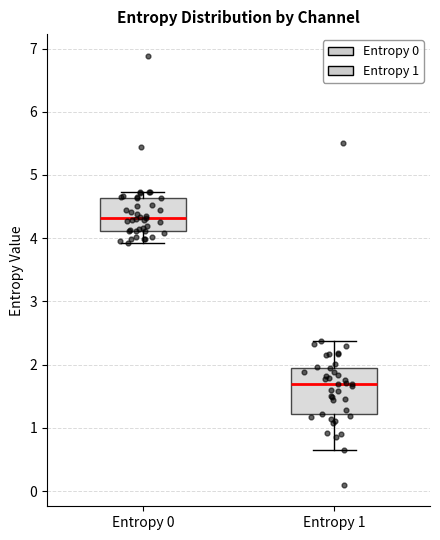

Reading left to right, read every box against the y-axis: the position of its median line, the range the box covers, and the ends of its whiskers. The values are not printed on the chart, so give them approximately, as read against the axis.

Entropy 0: median 4.3, box 4.1 to 4.6, whiskers 3.9 to 4.7
Entropy 1: median 1.7, box 1.2 to 2.0, whiskers 0.6 to 2.4